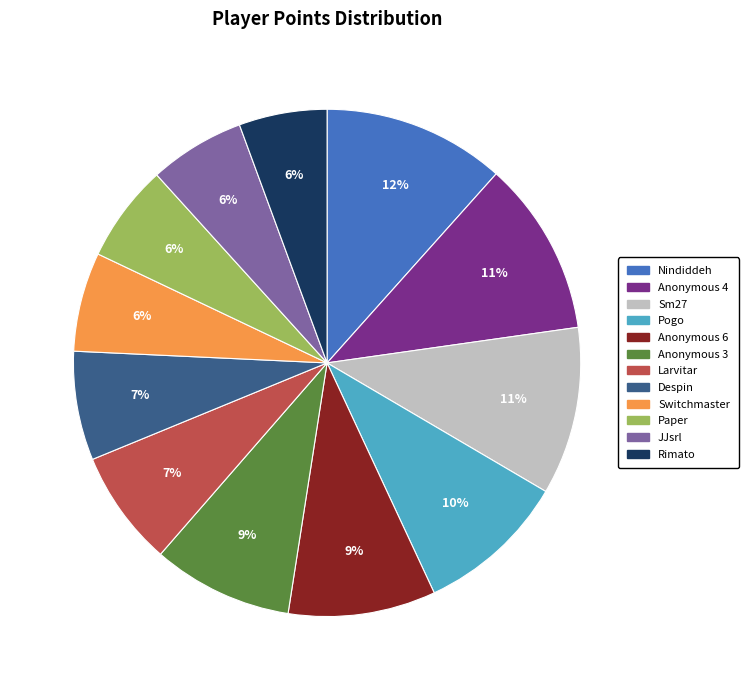

Which has a higher value, Anonymous 3 or Despin?

Anonymous 3